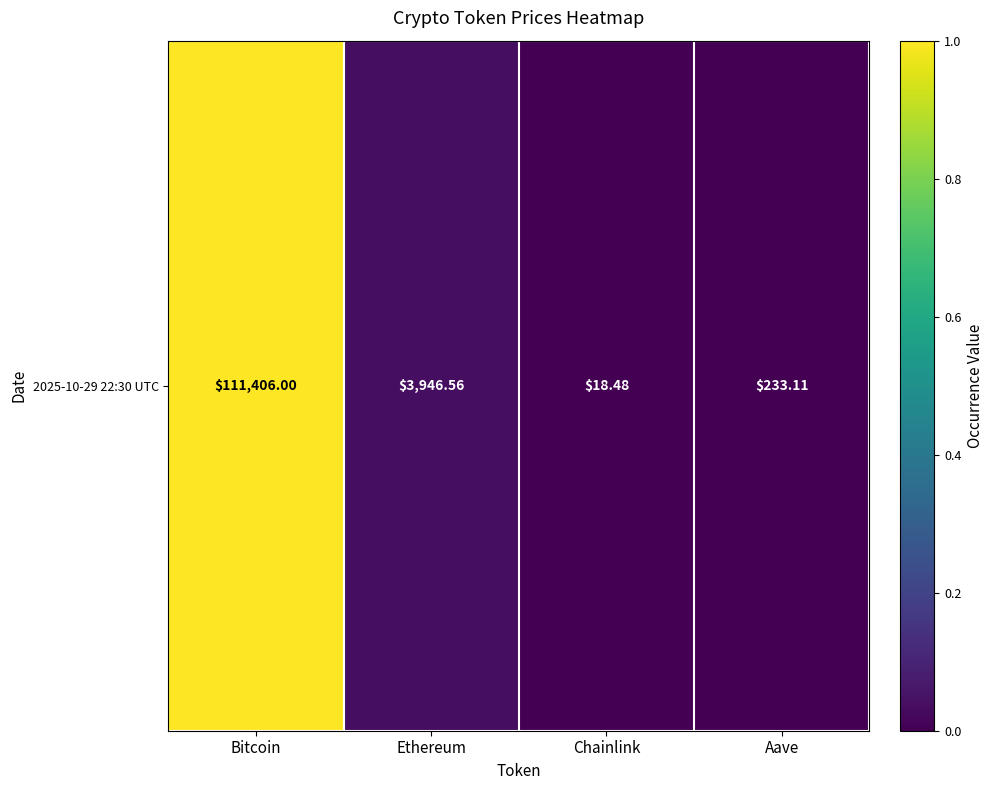

True or false: the data shows 0.0 at Aave.

True